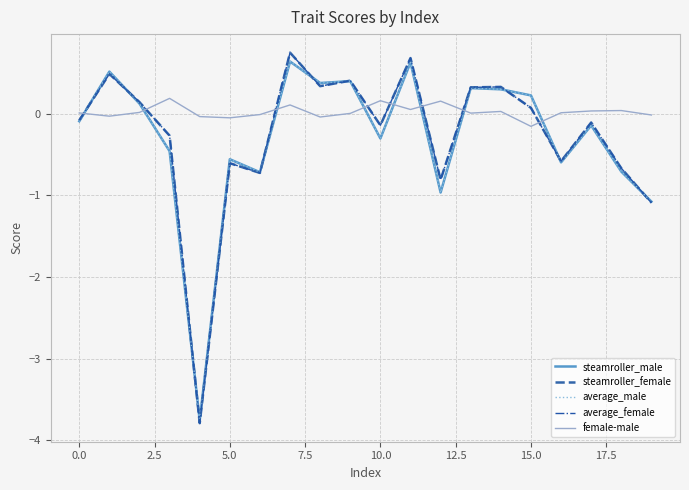

Which series ends up on top after the final intersection of female-male and average_male?

female-male